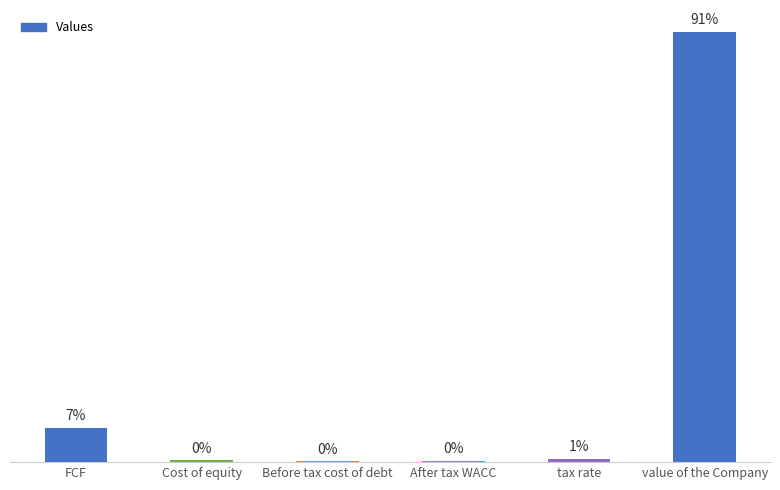

Between After tax WACC and value of the Company, which is larger?

value of the Company